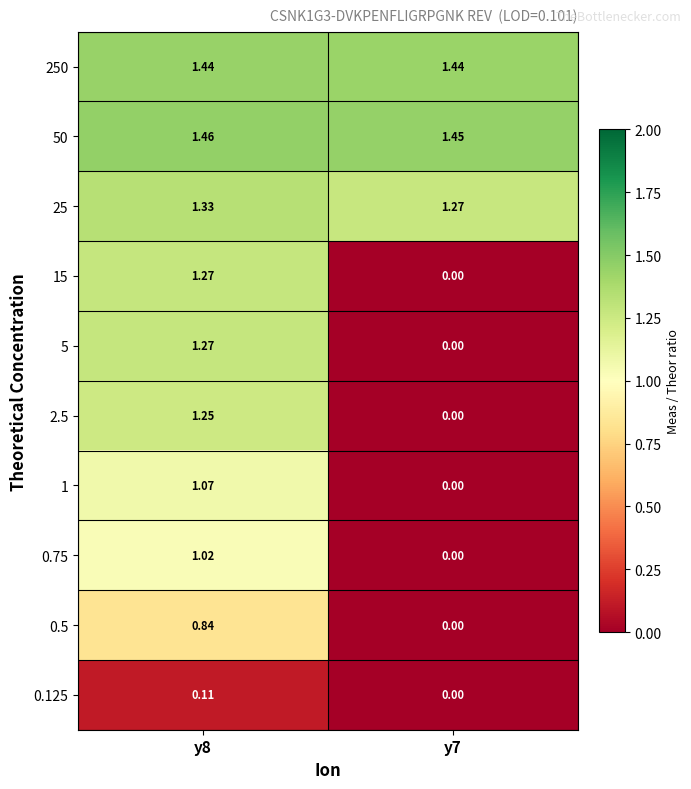

Which category has the lowest value across all series?

y7